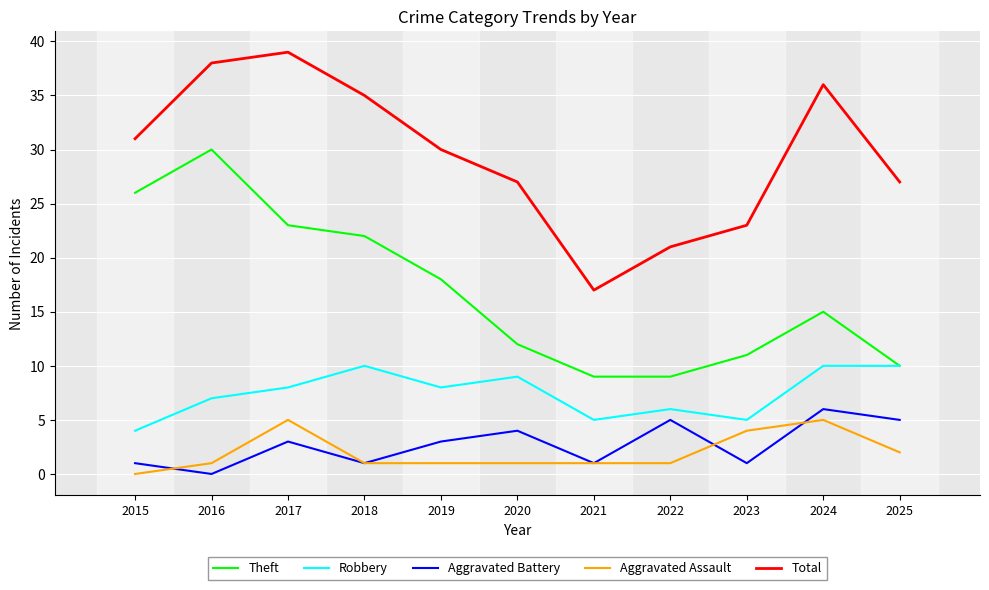

What is the sum of the Total values at 2016 and 2021?

55